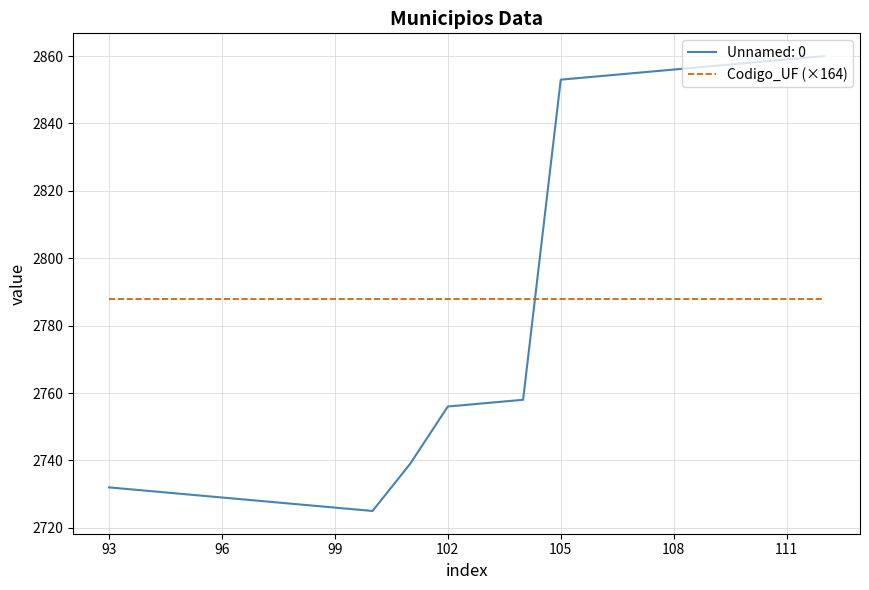

What is the difference between the maximum and minimum values in the Unnamed: 0 series?

135